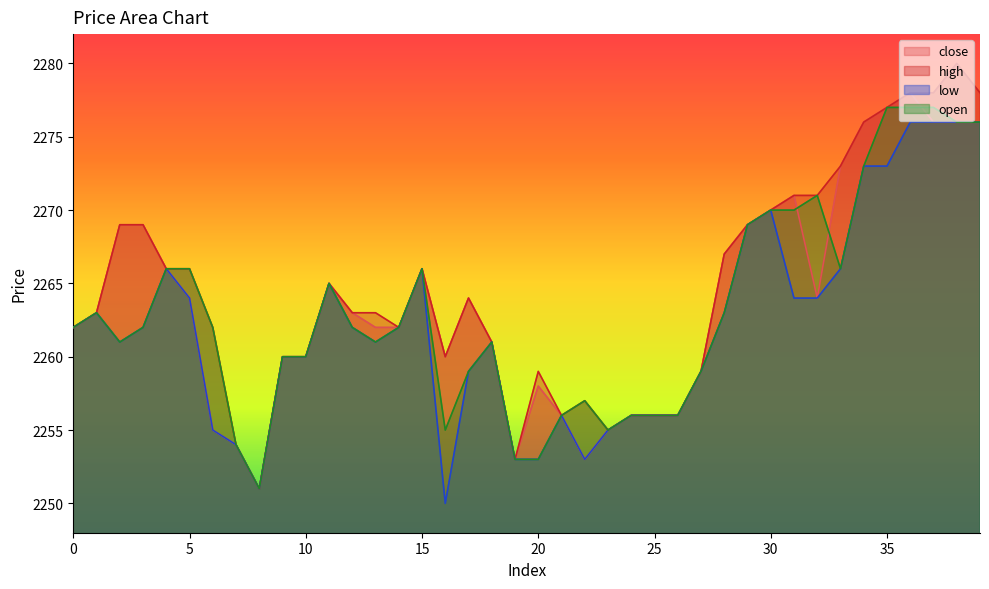

At which label does close reach its minimum?

8